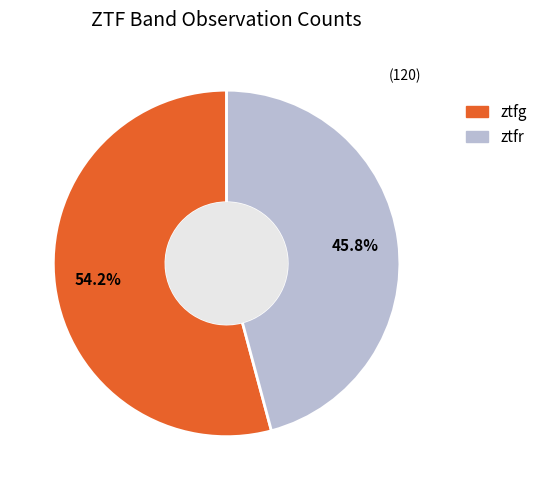

To the nearest percent, what is the difference between the ztfg and ztfr slice percentages?

8%